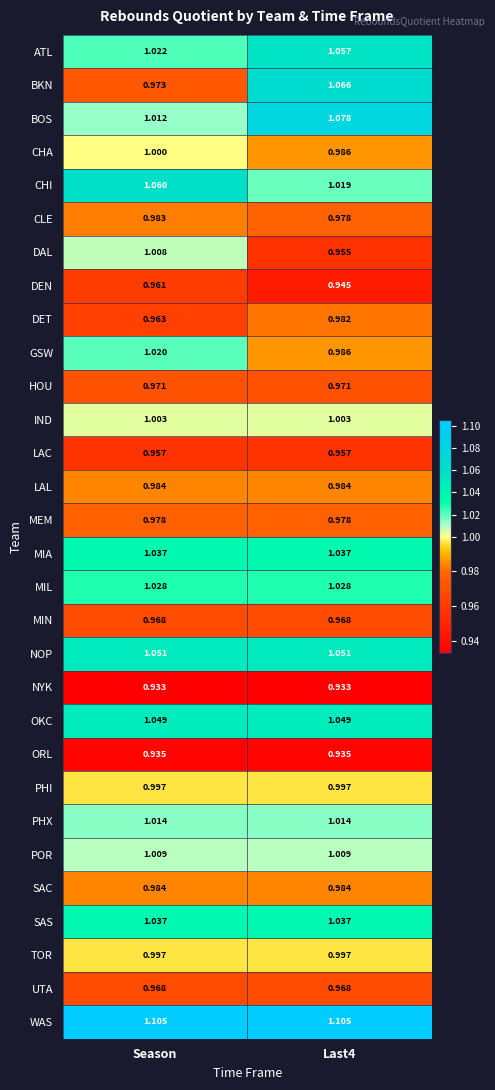

Which category has the highest value in the DAL series?

Season